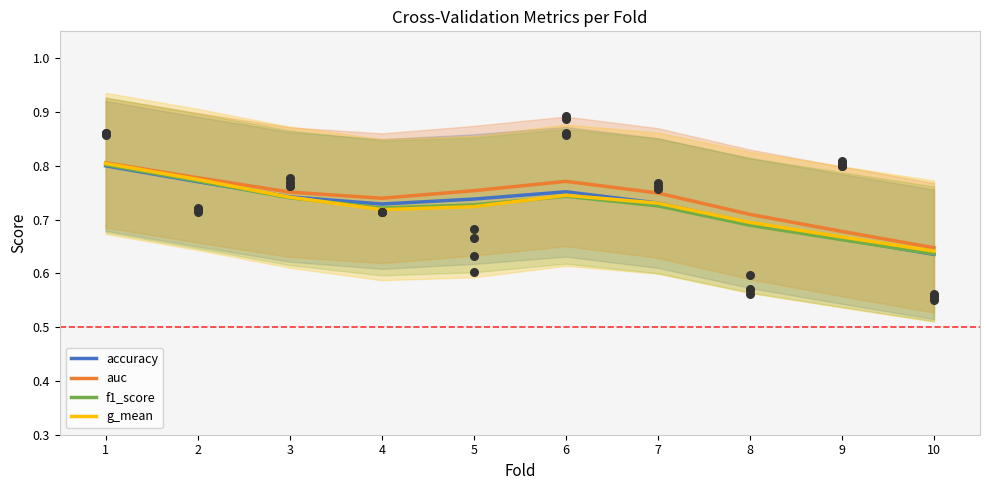

Which series contains the lowest Y value?

accuracy